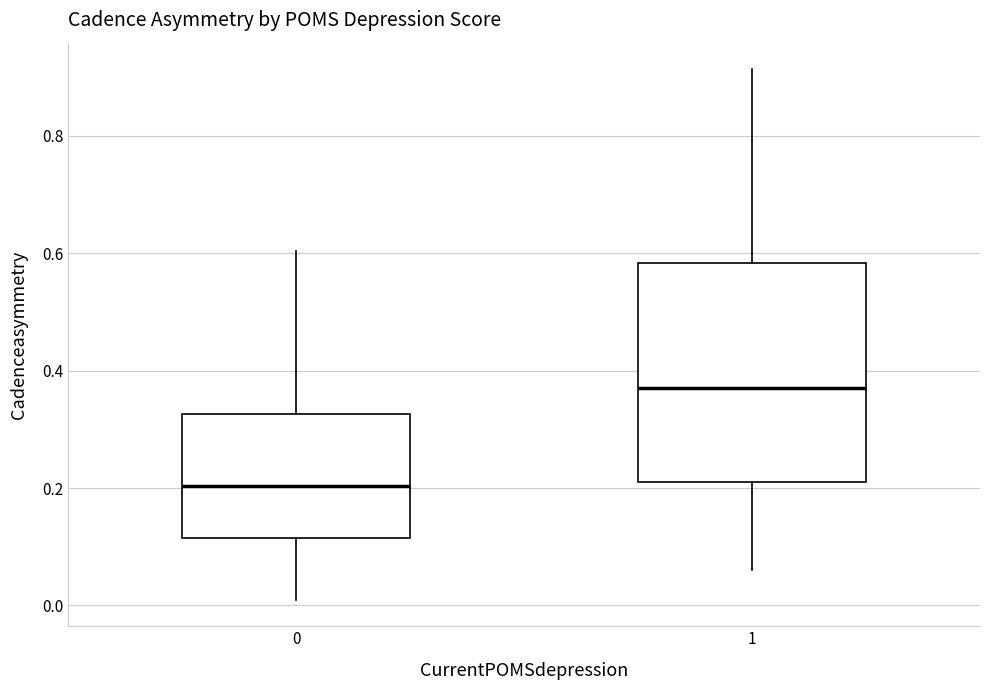

Which box has the lowest median line?

0